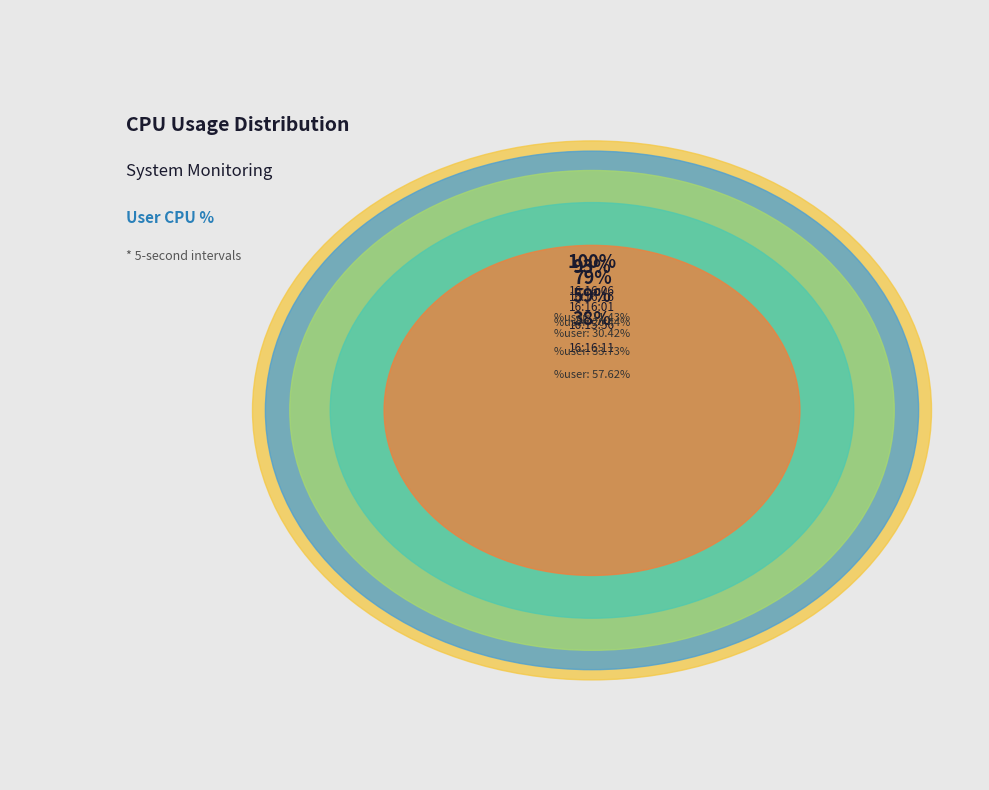

Rank the categories by value from highest to lowest.

16:16:11, 16:15:56, 16:16:01, 16:16:16, 16:16:06